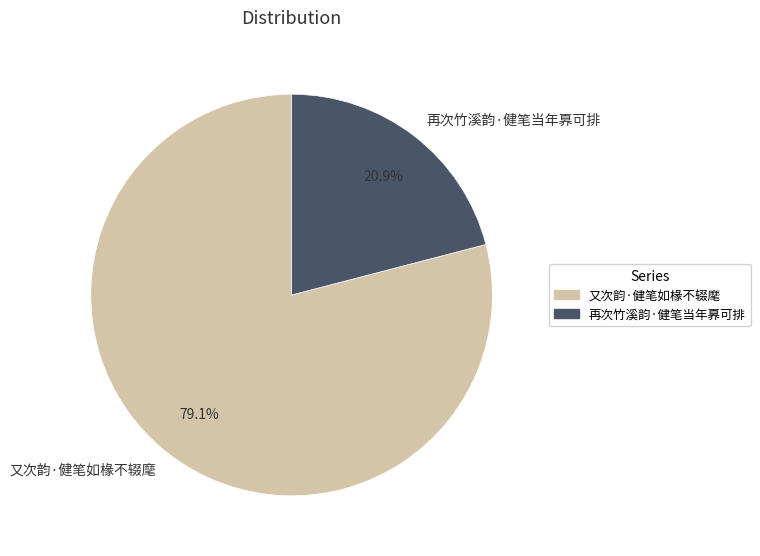

The 再次竹溪韵·健笔当年奡可排 slice represents 21% of the pie. True or false?

True